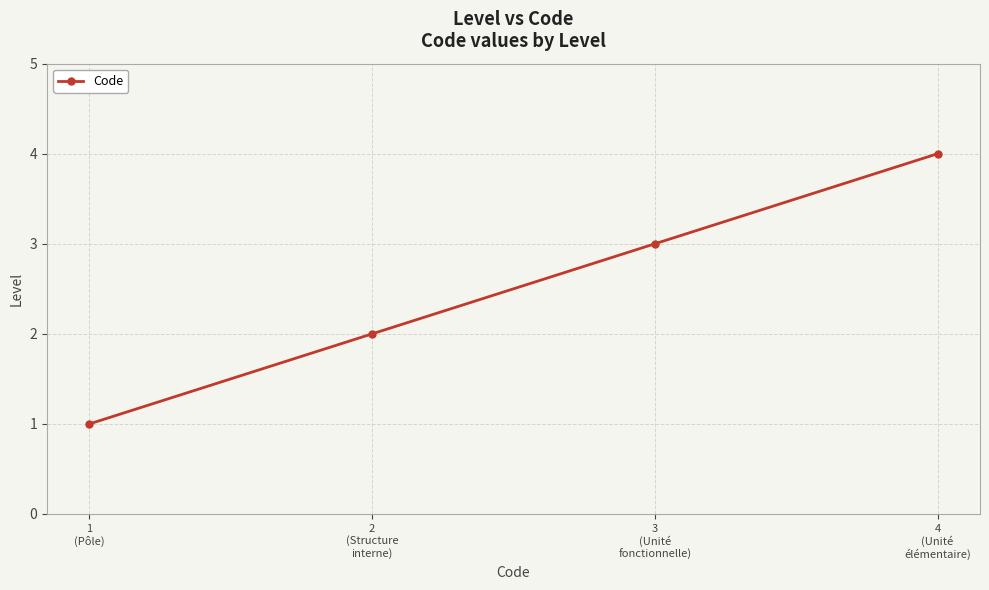

What is the change in value from 1
(Pôle) to 3
(Unité
fonctionnelle)?

+2